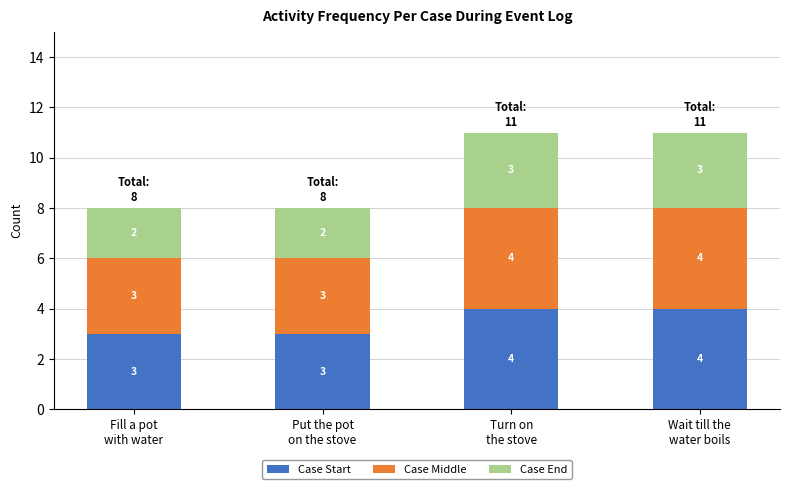

What is the total value across all series at Put the pot
on the stove?

8